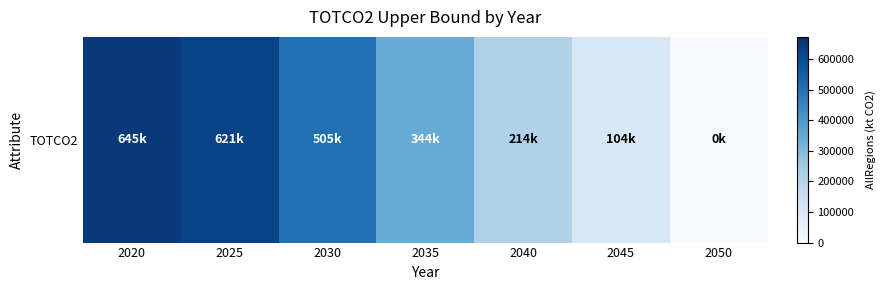

Count the number of data series in this chart.

1